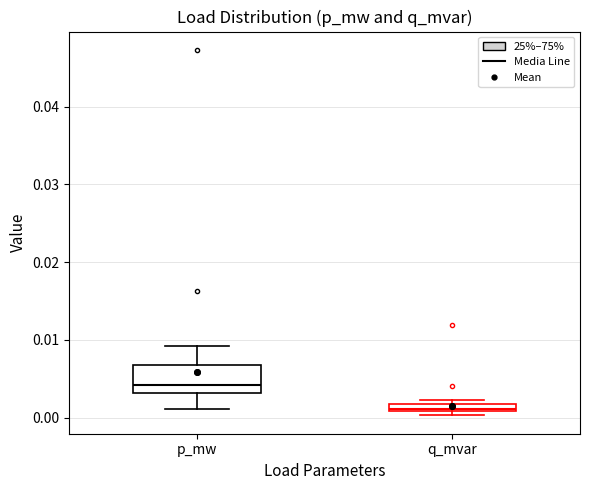

Where does the median line of the box for p_mw sit on the y-axis? The values are not printed on the chart, so give them approximately, as read against the axis.

0.004